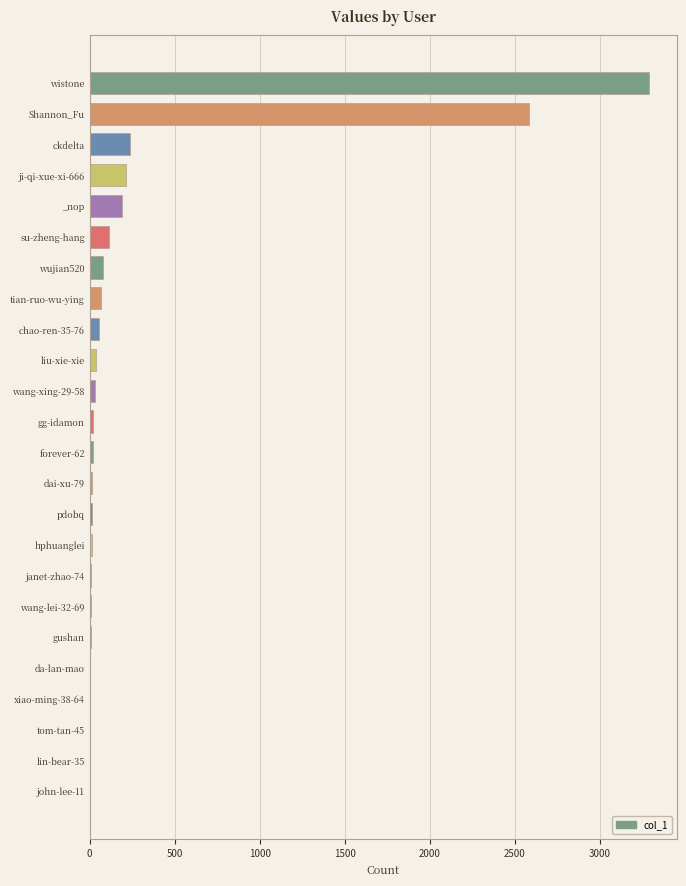

True or false: the data shows 4334 at Shannon_Fu.

False